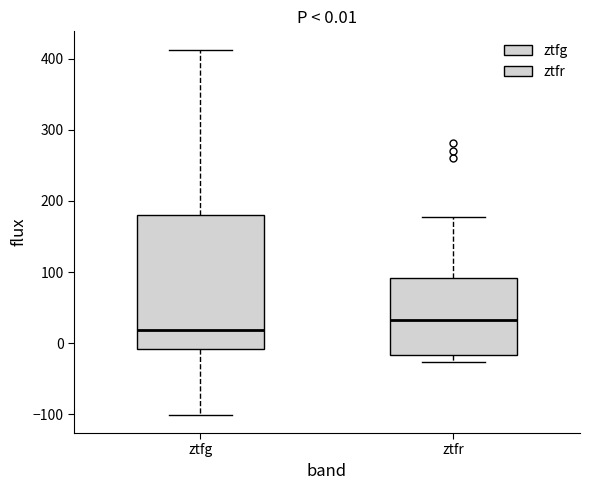

Which box has the lowest median line?

ztfg